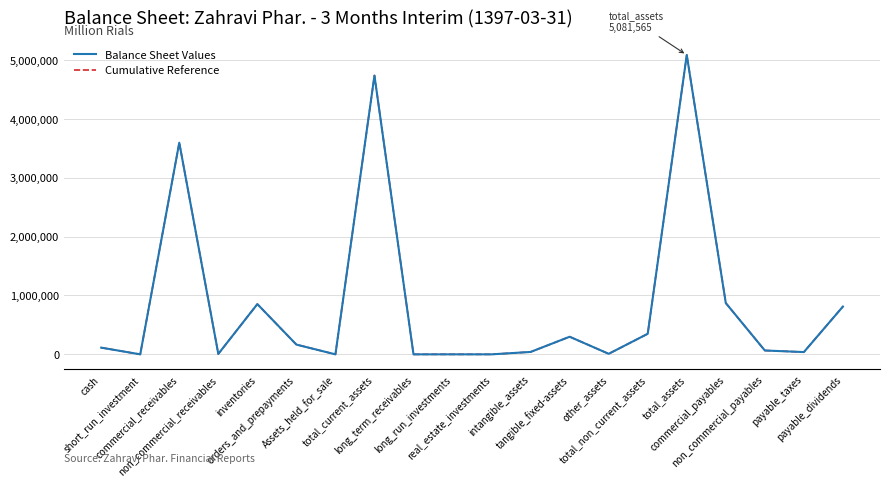

Is this an area chart (filled region under the line)?

No